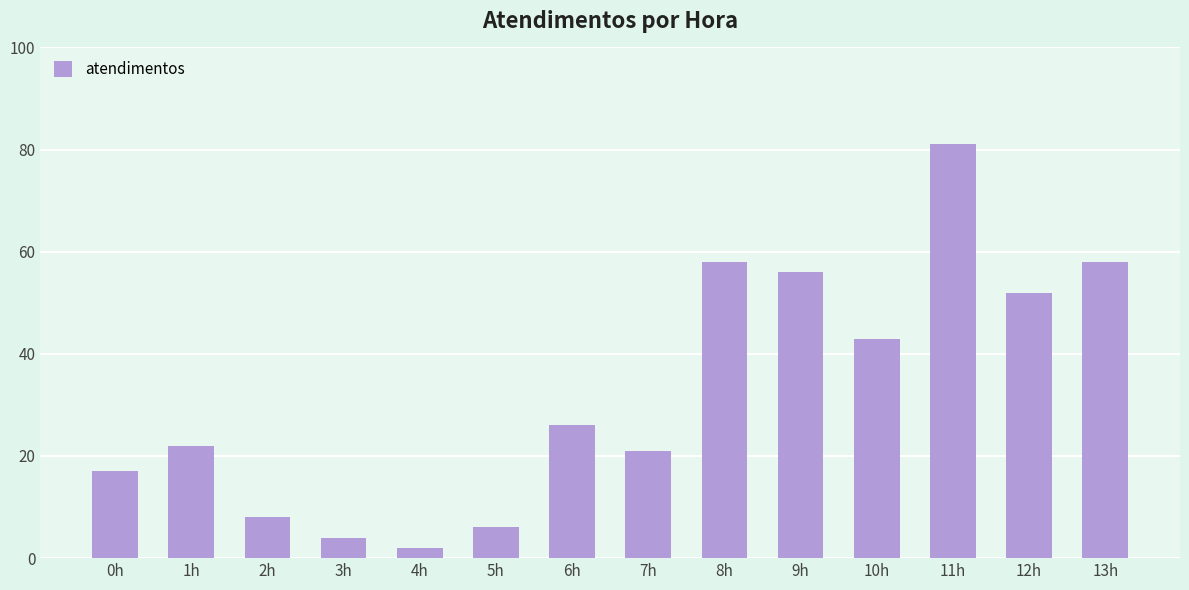

How many values are below 26?

7